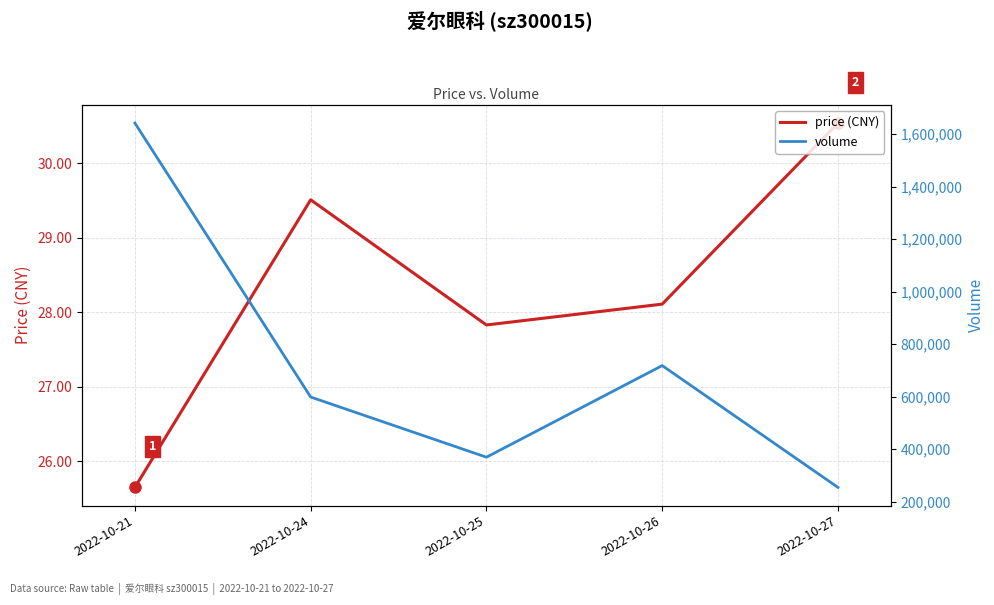

What is the minimum value for volume?

253919.0